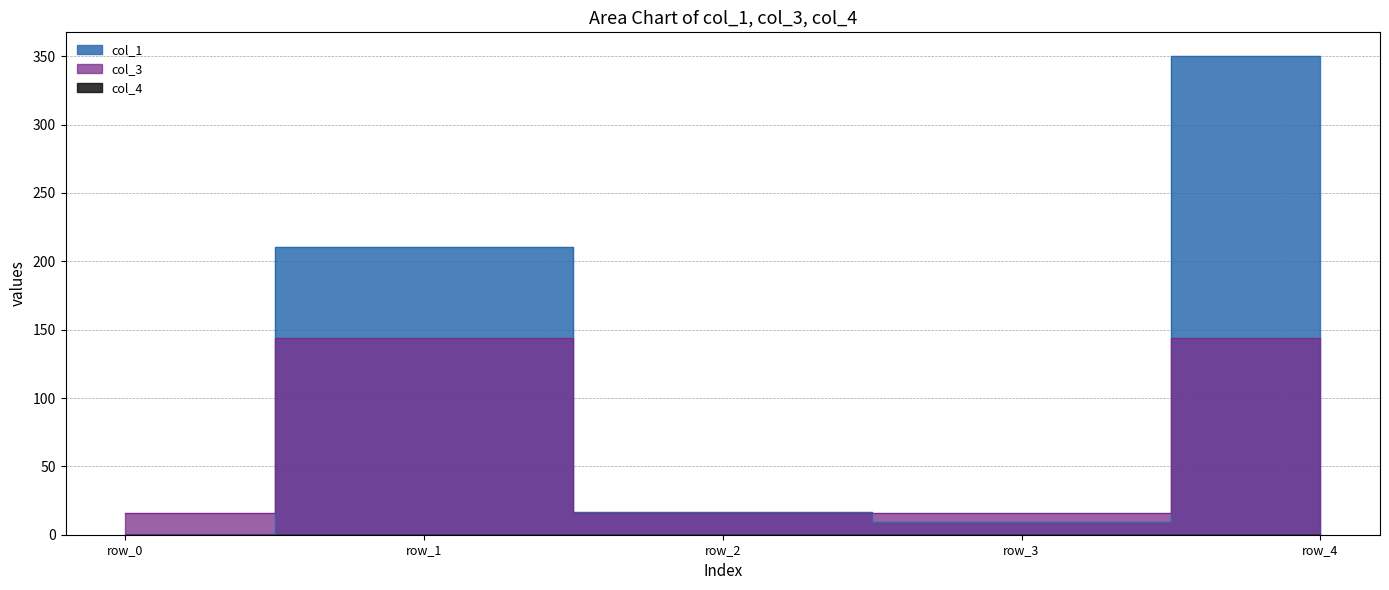

Where do col_1 and col_3 first cross each other?

row_0 and row_1